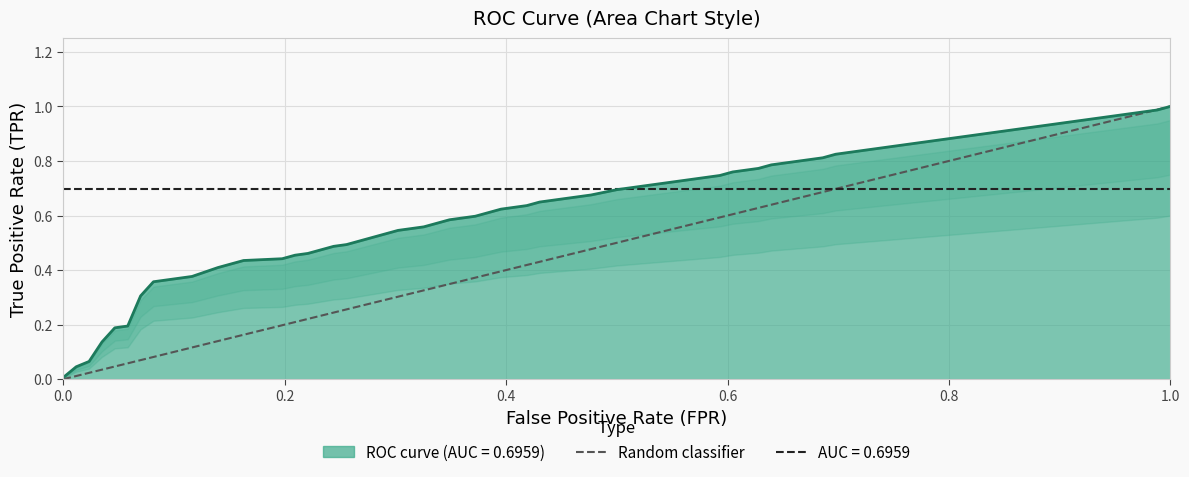

Between 0.0 and 1.0, which is larger?

1.0